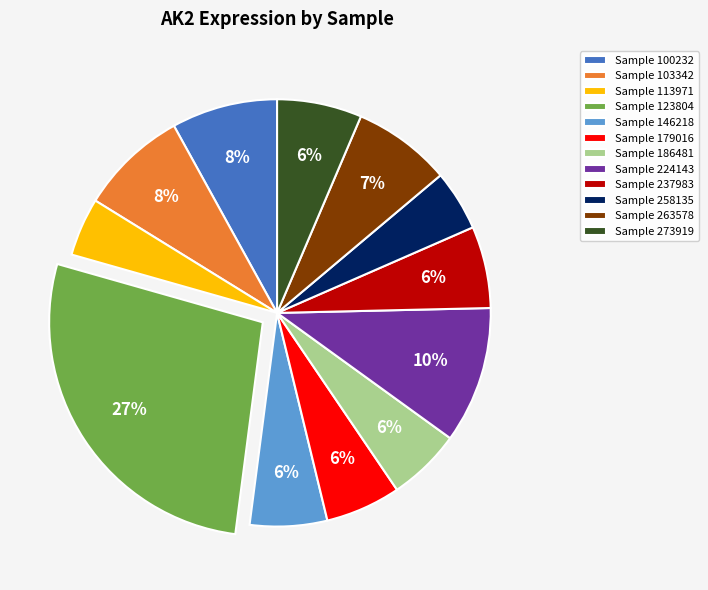

Is it true that Sample 186481 is 1% of the pie?

False